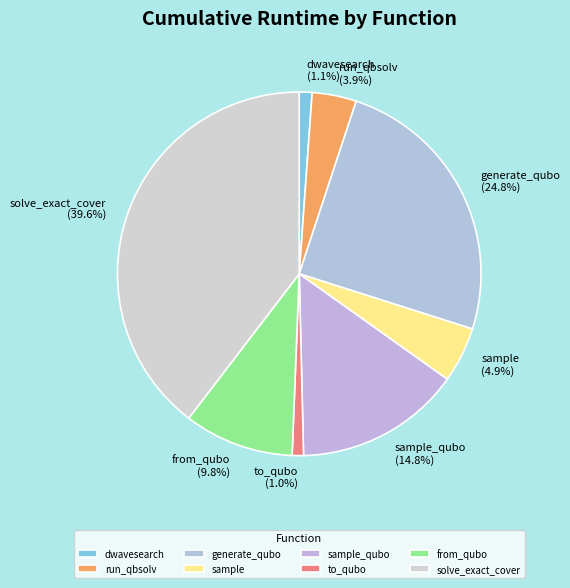

To the nearest percent, what portion does sample represent?

5%